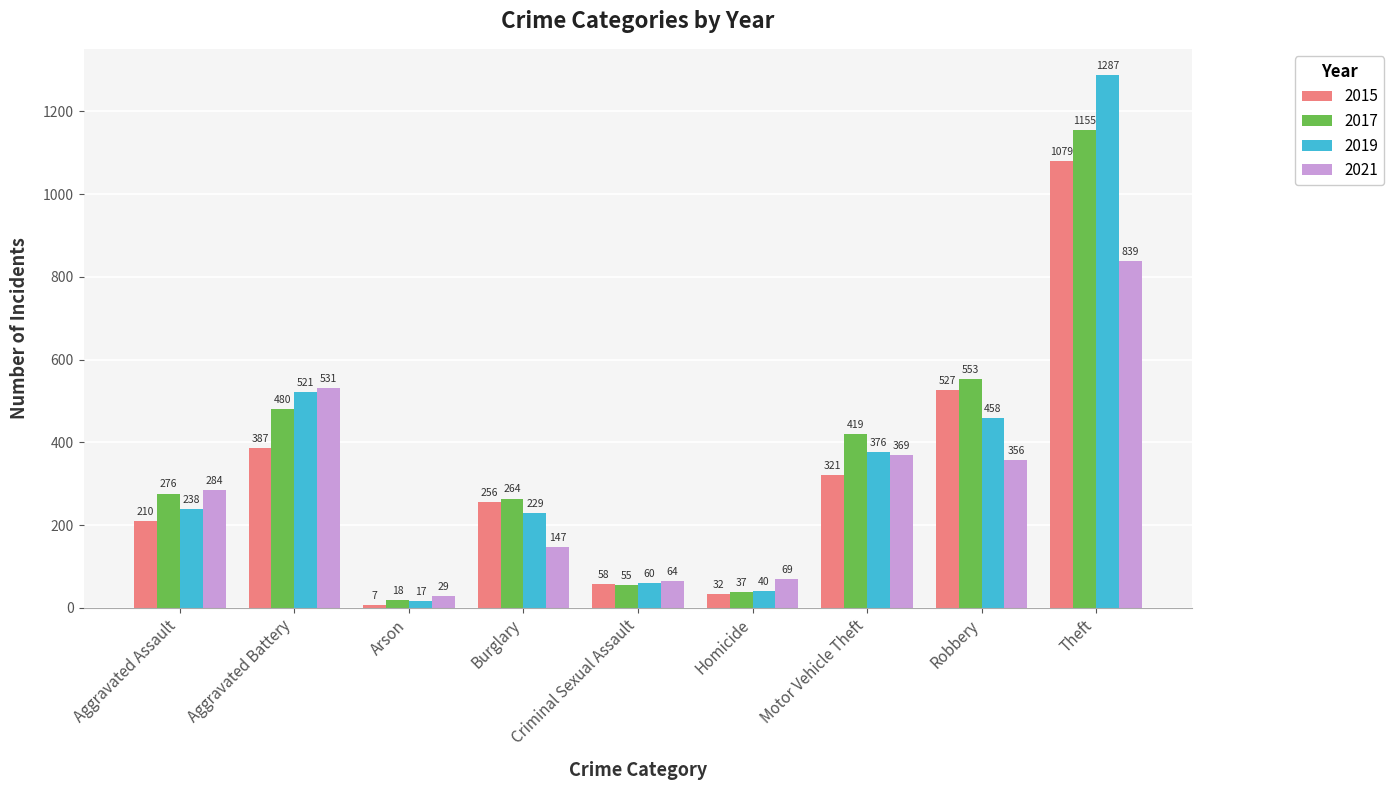

Count the number of data series in this chart.

4